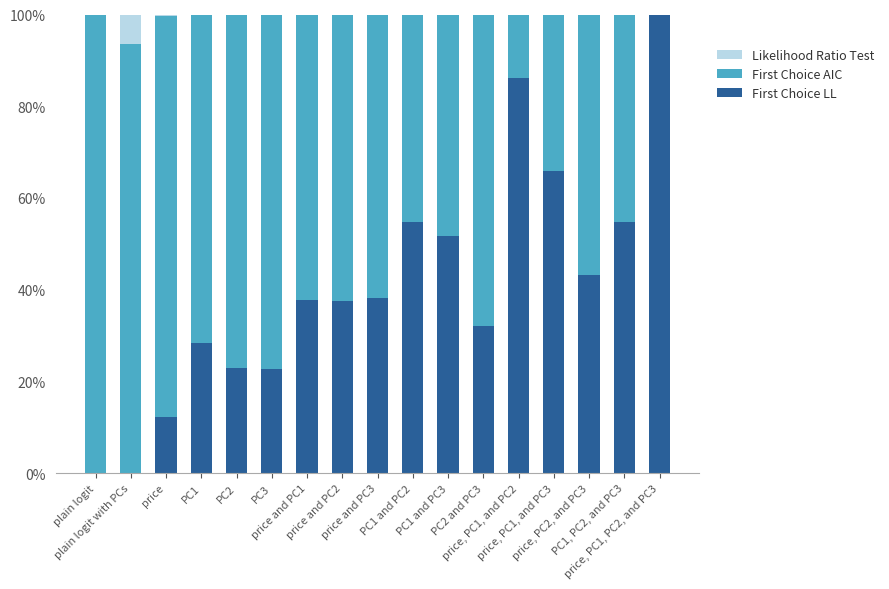

At PC1 and PC3, list the series in order from smallest to largest.

Likelihood Ratio Test, First Choice AIC, First Choice LL